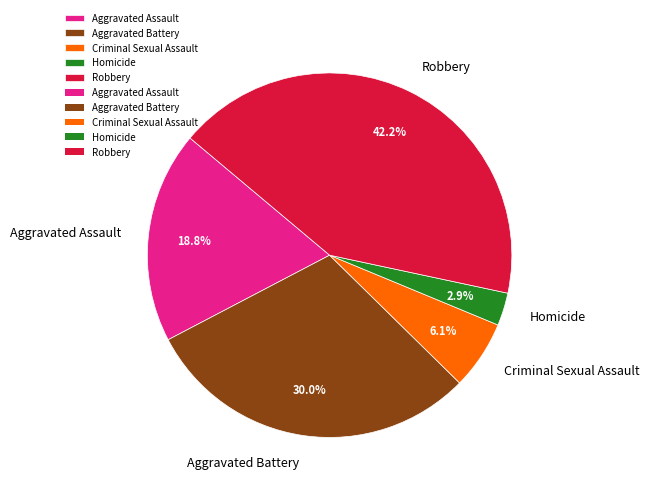

Does Aggravated Battery account for over 50% of the chart?

No